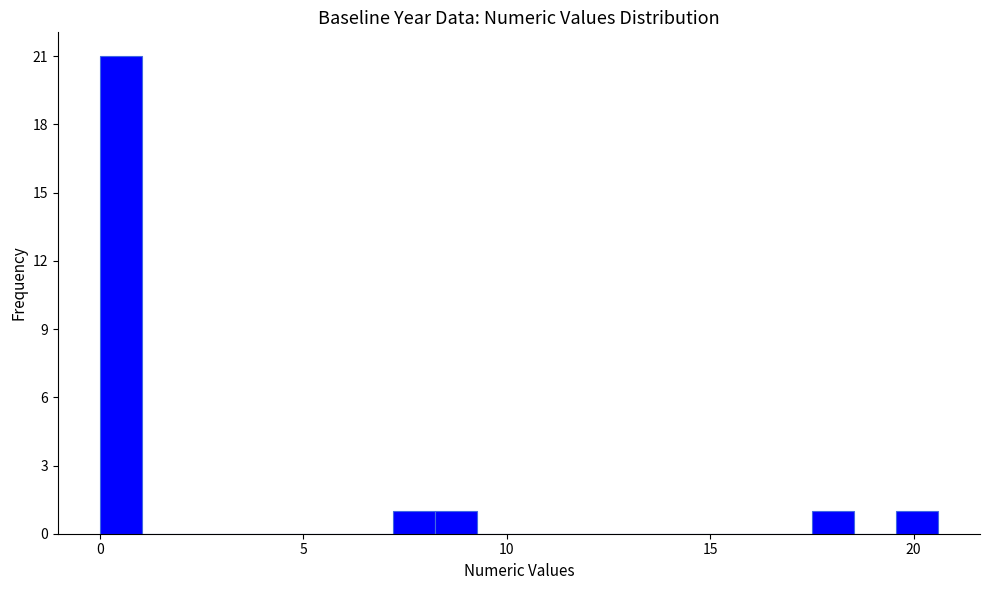

Read against the x-axis, roughly where is the centre of the tallest bar?

0.5